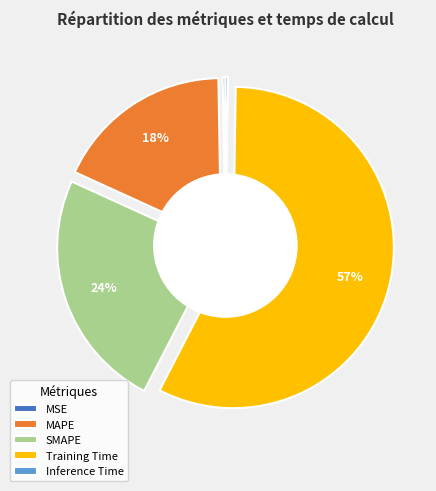

What percentage is NOT represented by MAPE?

82.1%